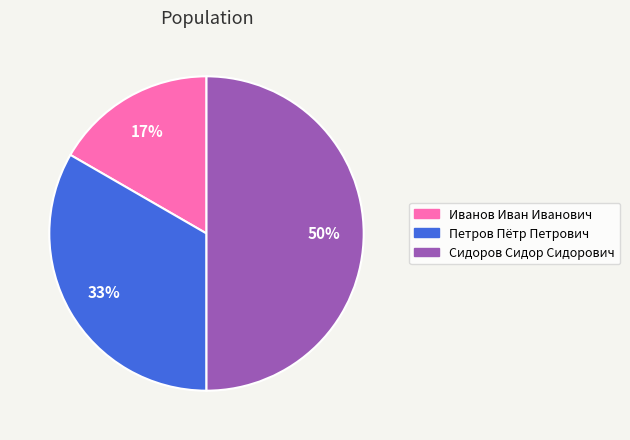

Is Иванов Иван Иванович the majority of the pie?

No